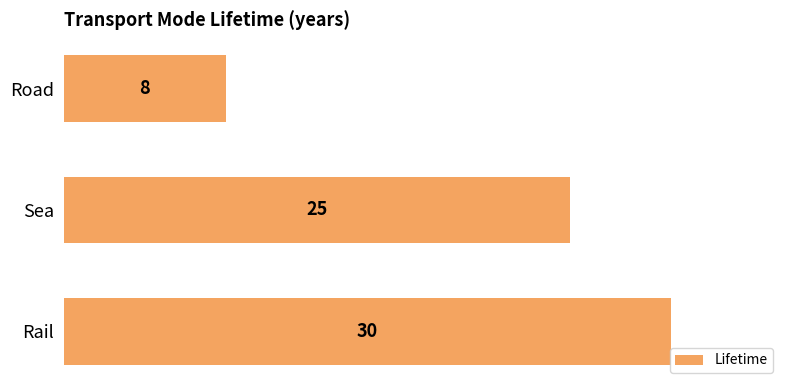

What is the ratio of the value at Rail to the value at Sea?

1.2